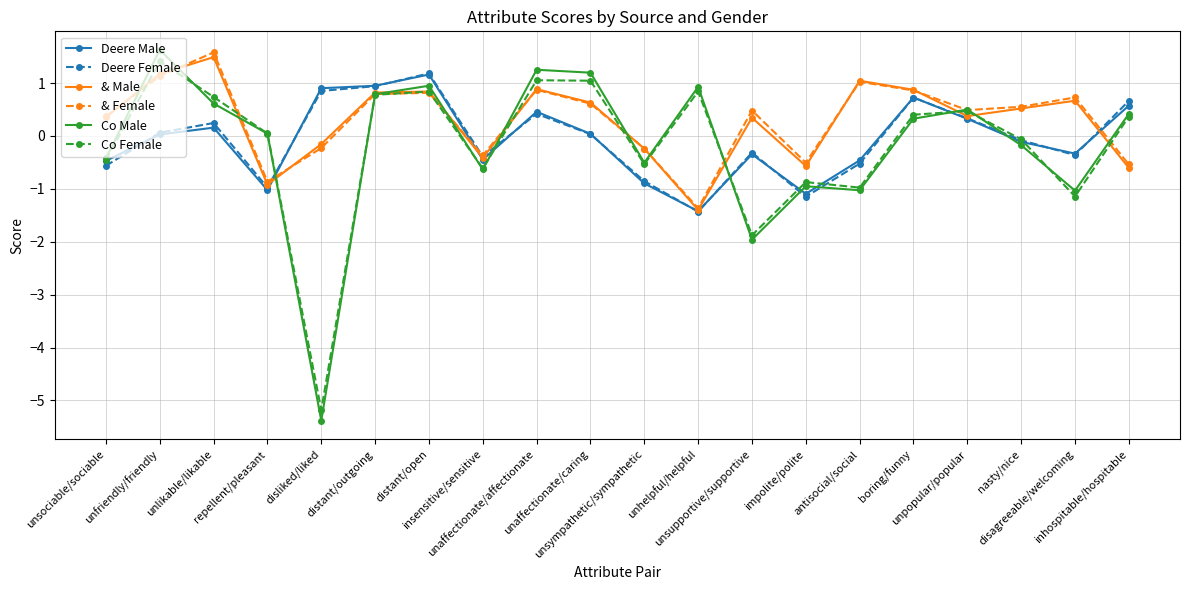

The value of & Male at distant/outgoing is 0.2. True or false?

False